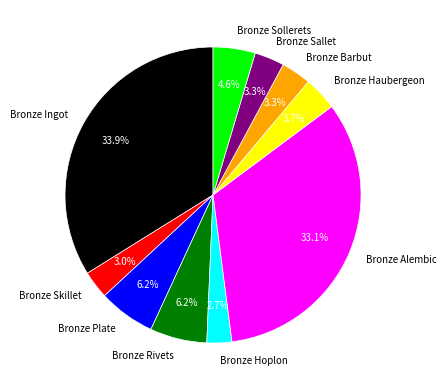

To the nearest percent, what is the combined percentage of Bronze Sollerets and Bronze Ingot?

38%